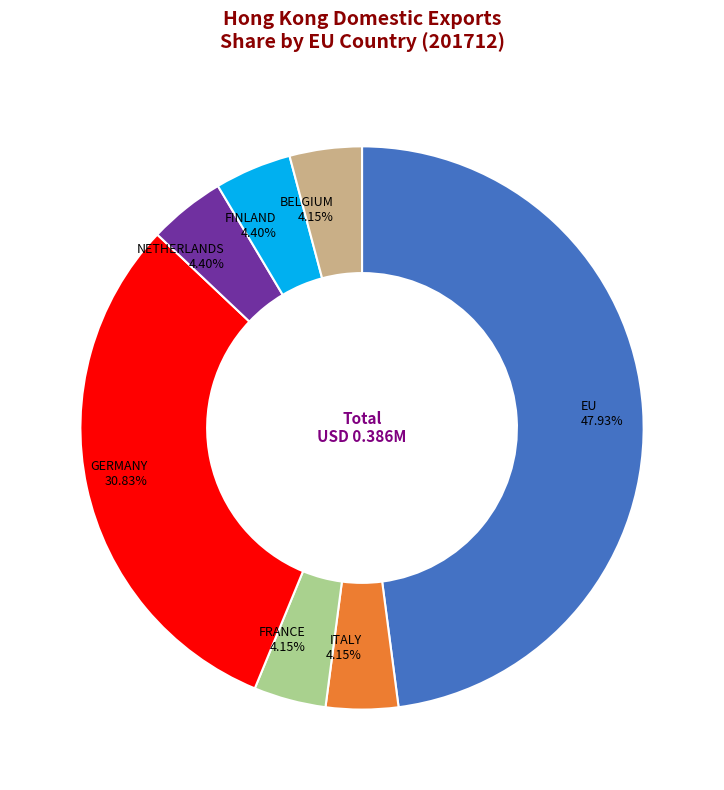

Does any single category account for the majority?

No